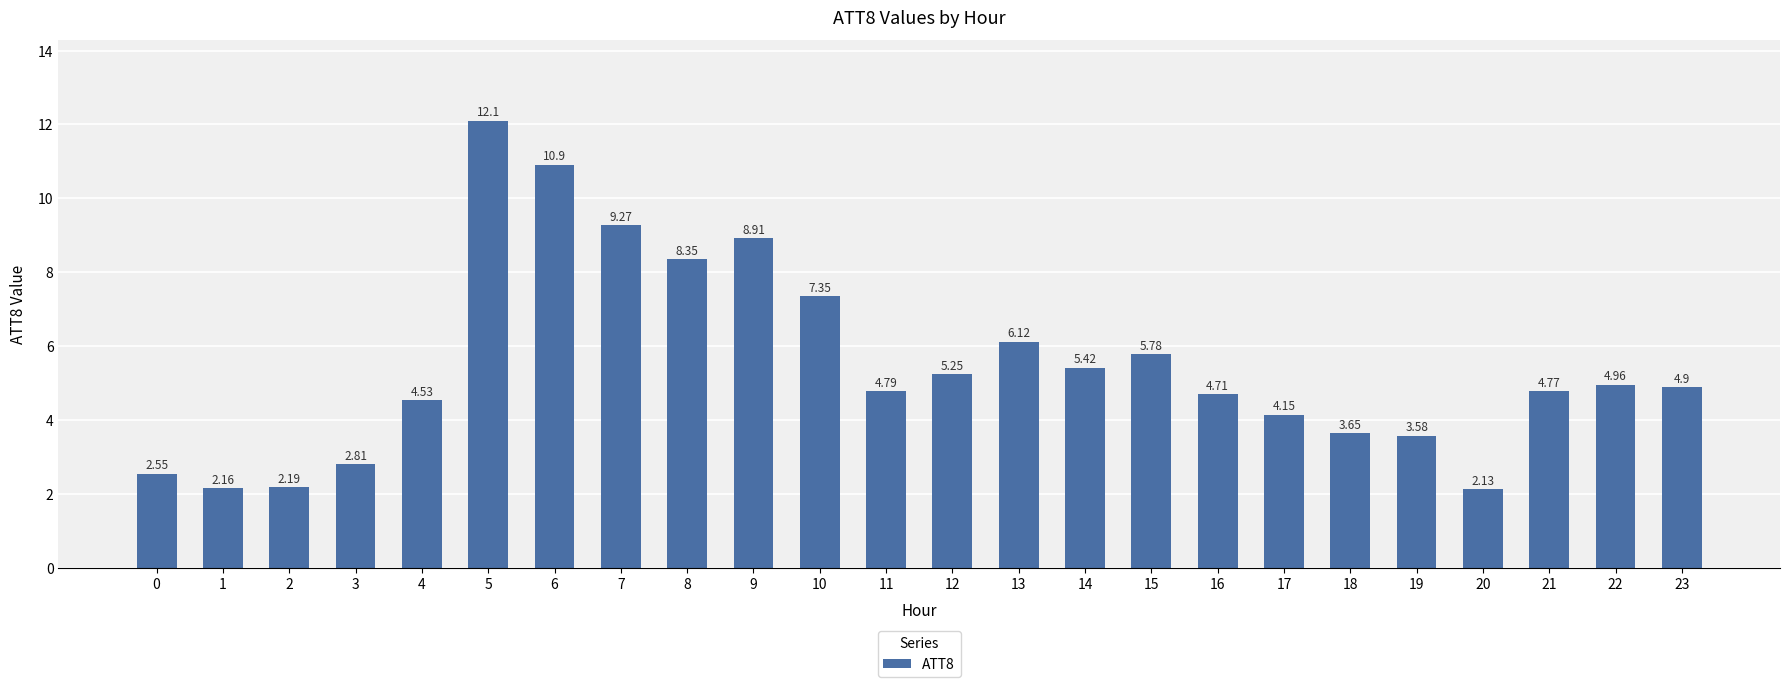

List the labels in order of value, largest first.

5, 6, 7, 9, 8, 10, 13, 15, 14, 12, 22, 23, 11, 21, 16, 4, 17, 18, 19, 3, 0, 2, 1, 20